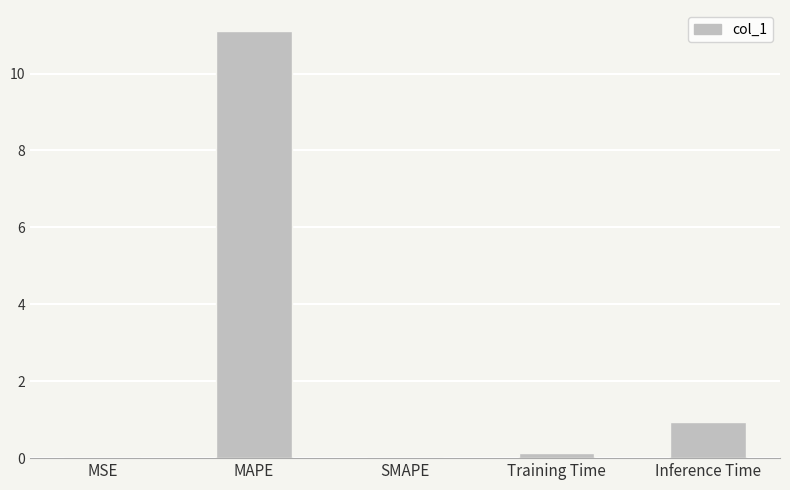

What is the difference between the values at Inference Time and MAPE?

10.2